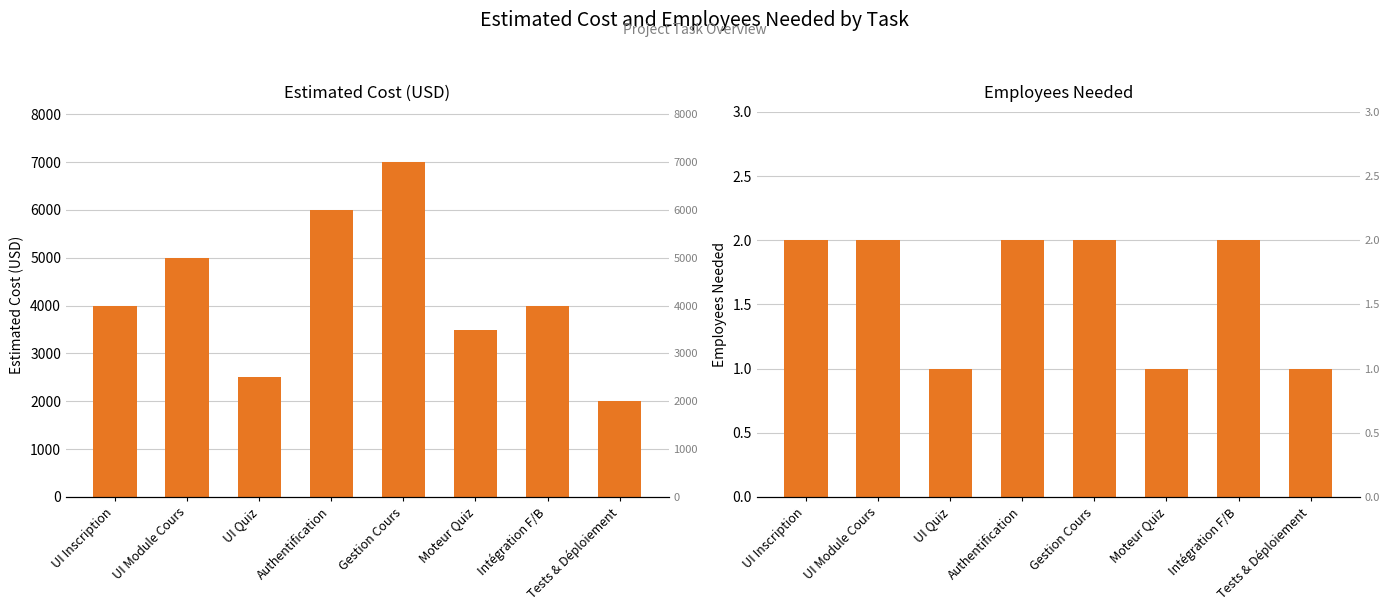

What value does the employees_needed series have at Tests & Déploiement?

1